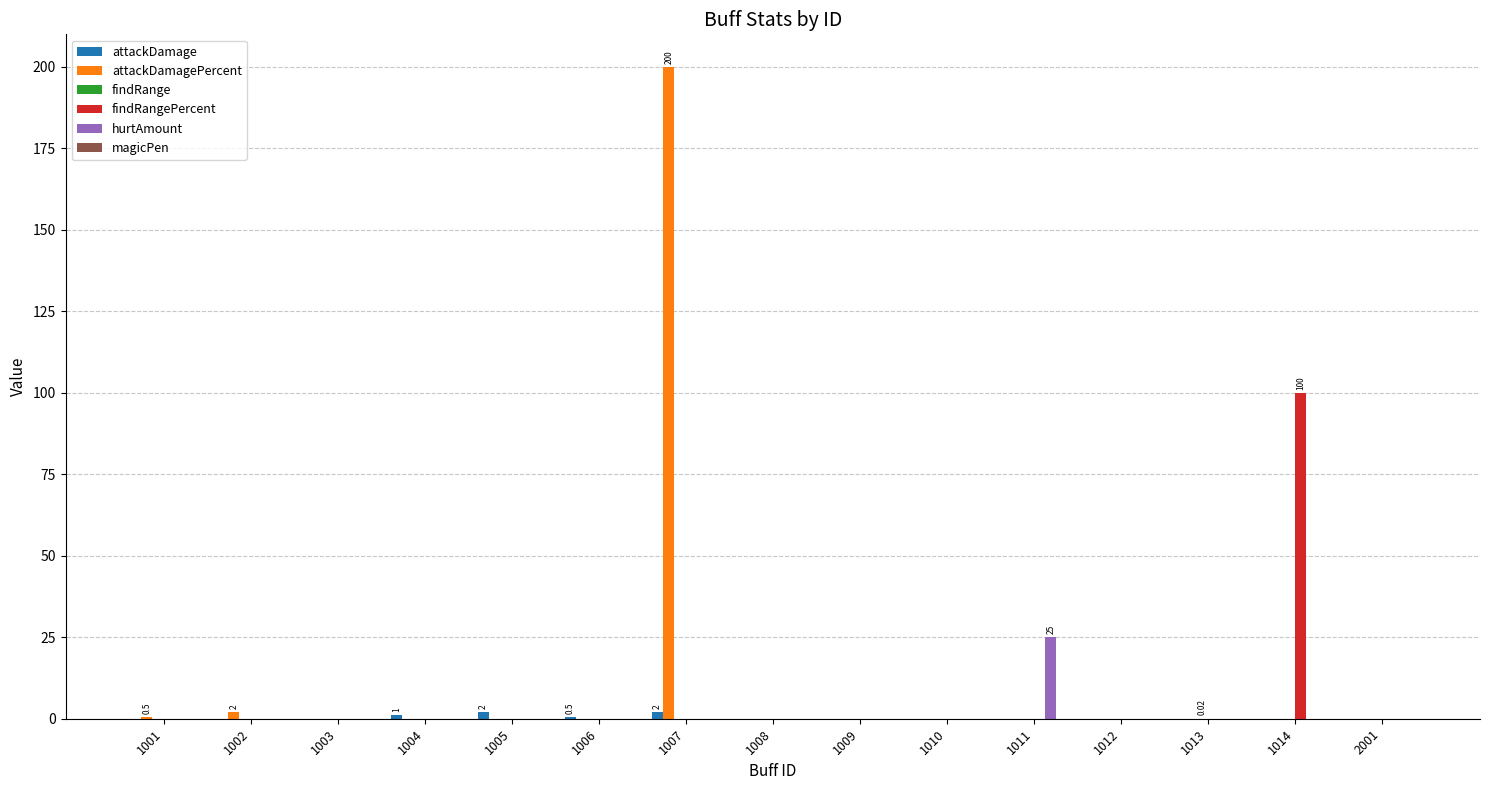

How many categories are shown in the chart?

15